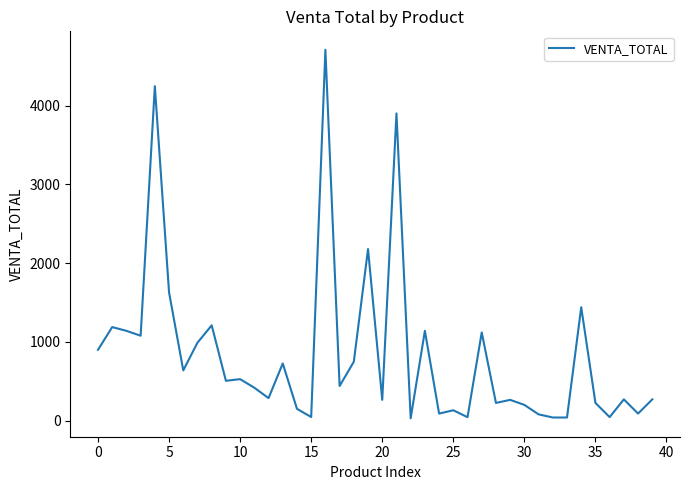

Does the chart display data point markers on the line(s)?

No